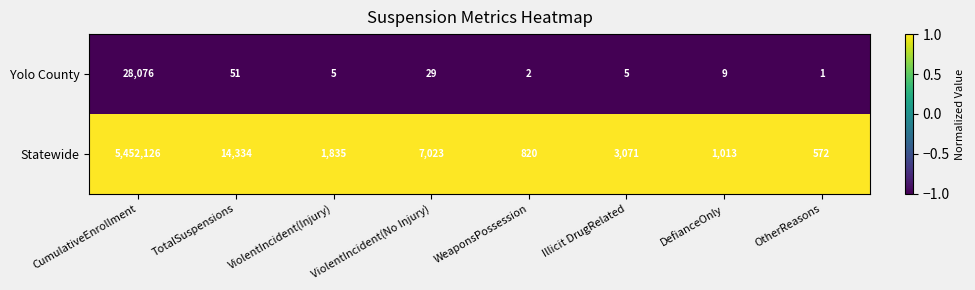

Which series has the largest total across all categories?

Statewide